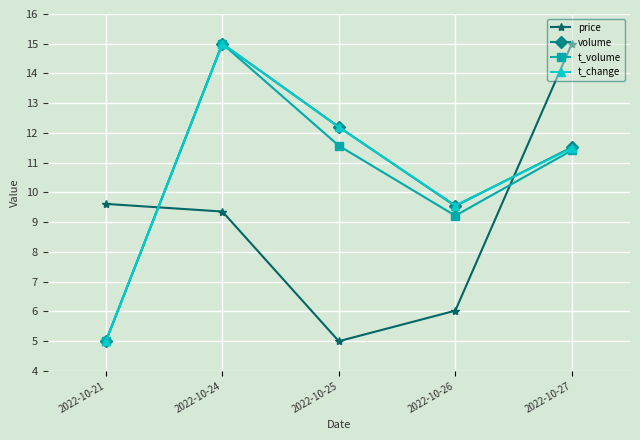

True or false: t_change has more than 2 points higher than both neighbors.

False